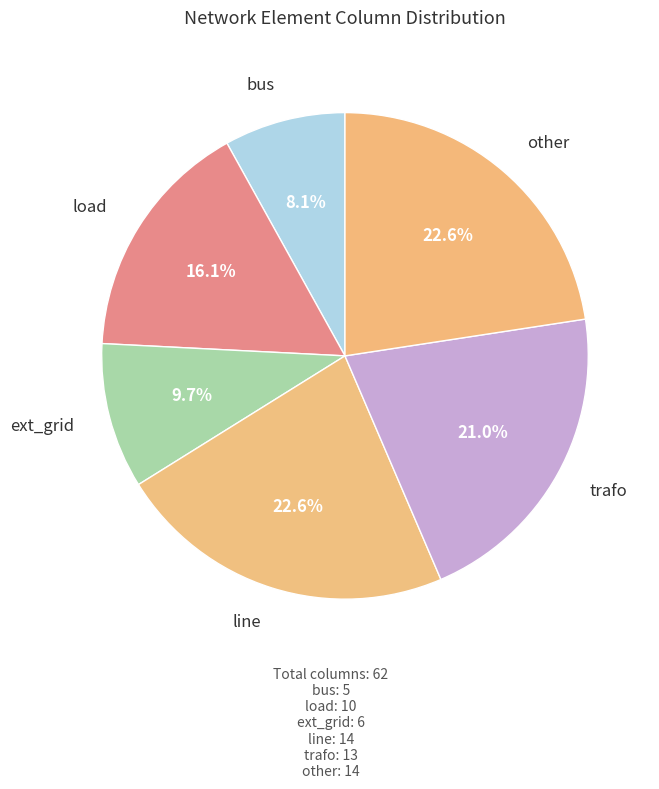

Between bus and trafo, which is larger?

trafo